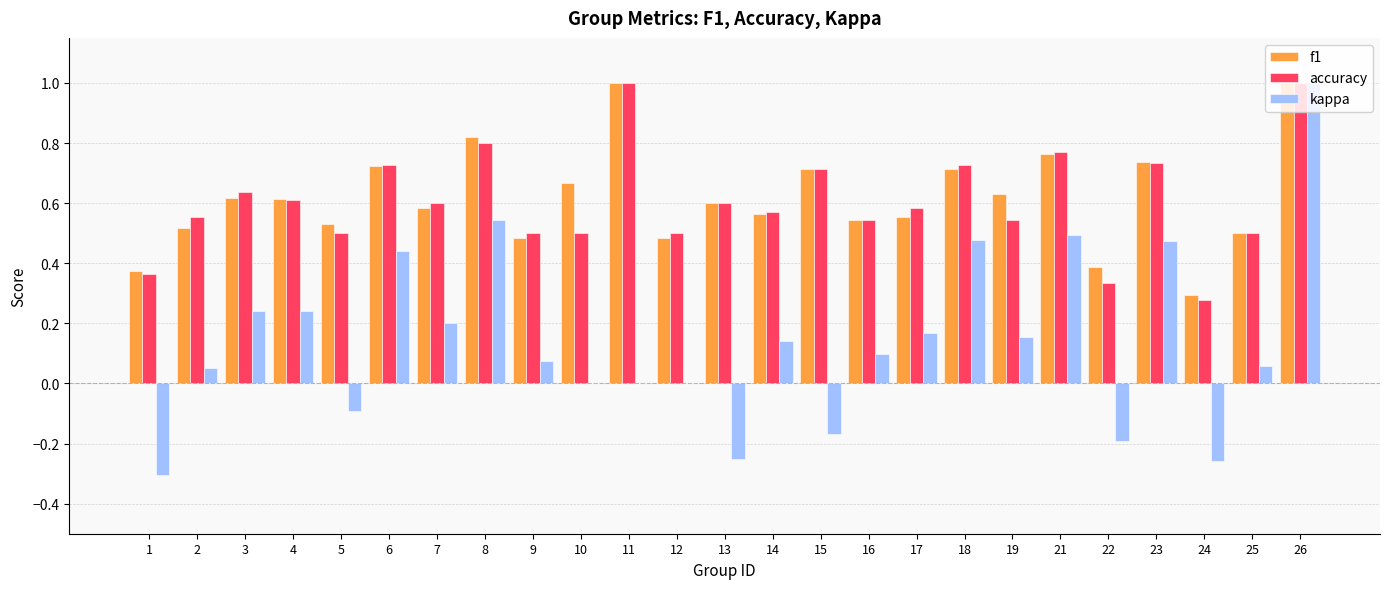

At which category is the sum across all series the highest?

26